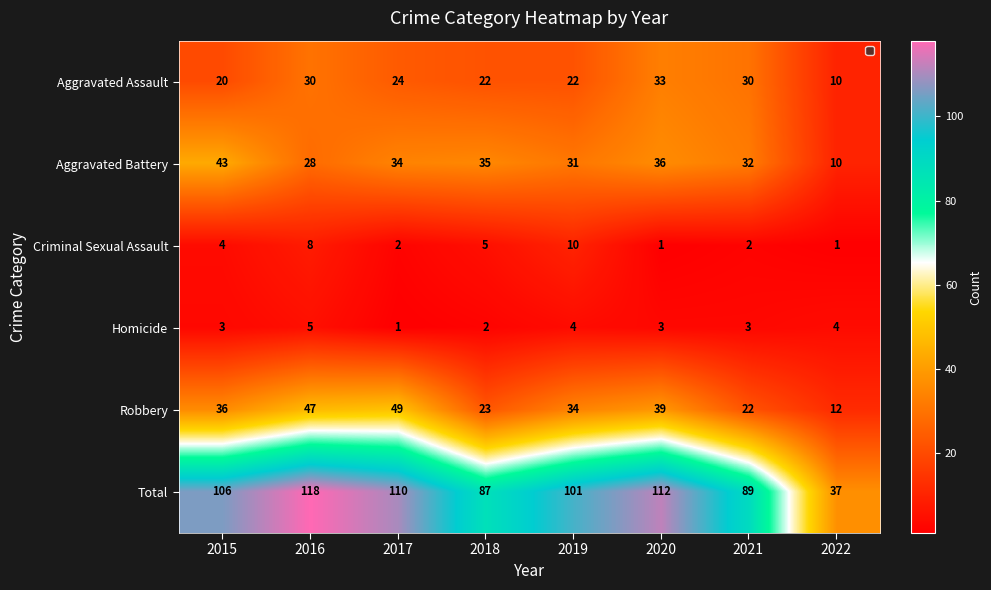

What is the difference between the highest and lowest values at 2016?

113